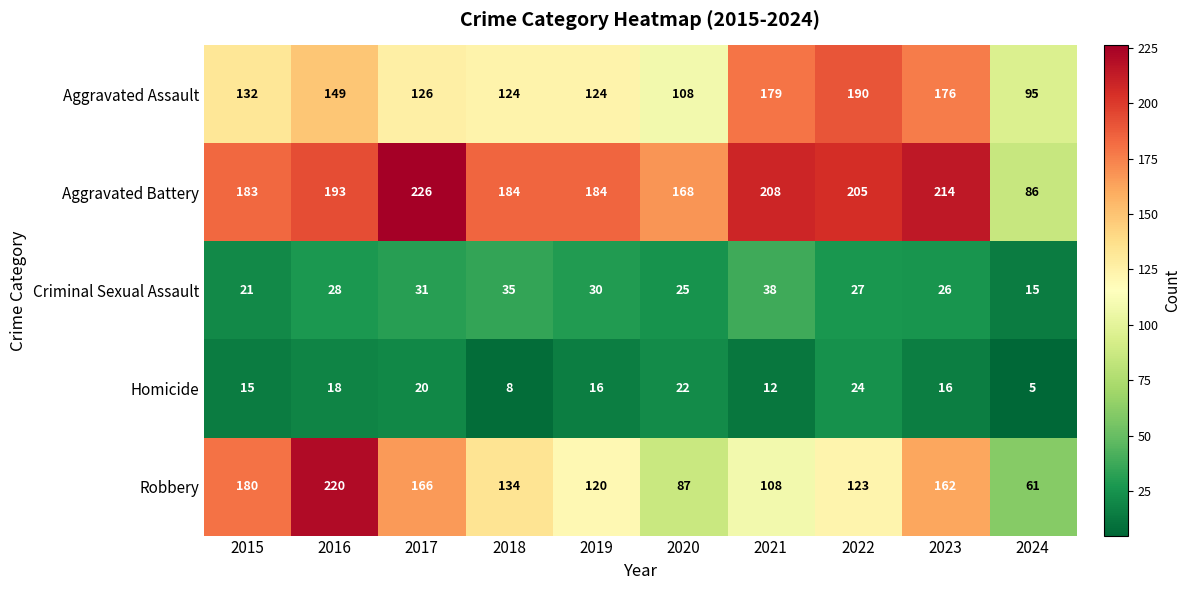

What is the average value of the Homicide series?

16